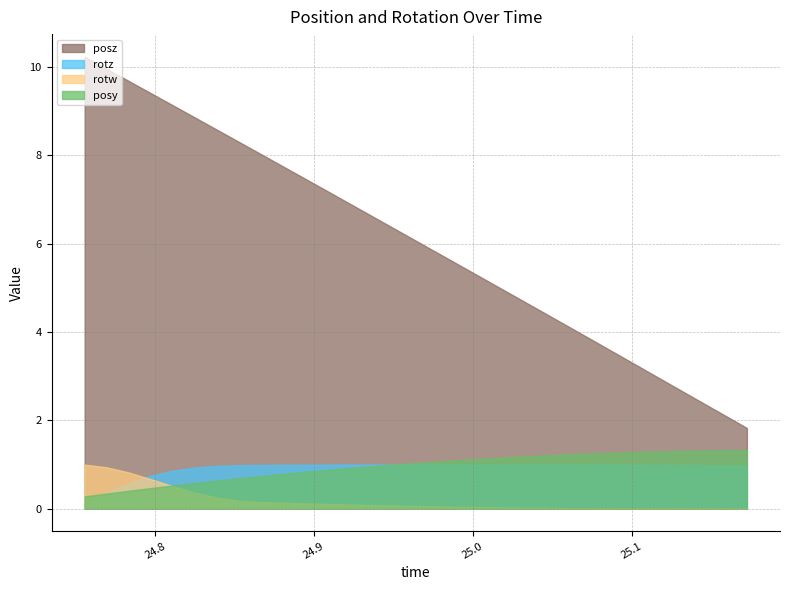

At which category does rotw reach its first local valley?

25.11658